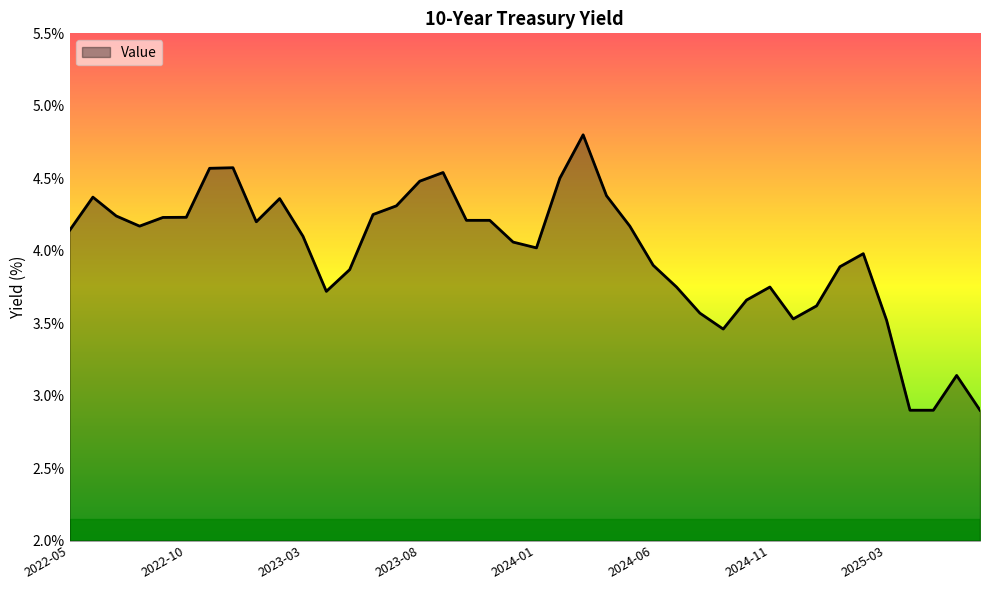

What is the difference between the maximum and minimum values?

1.9